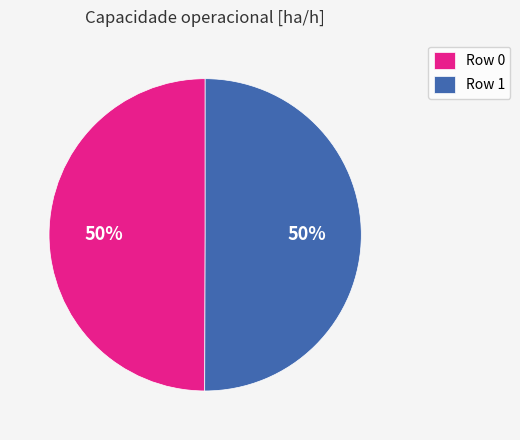

True or false: Row 1 accounts for 39% of the total.

False